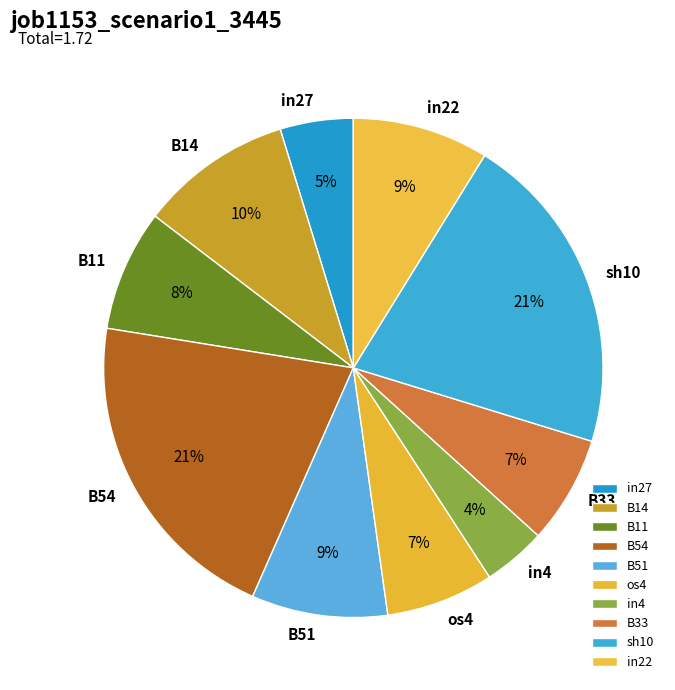

True or false: B14 accounts for 10% of the total.

True